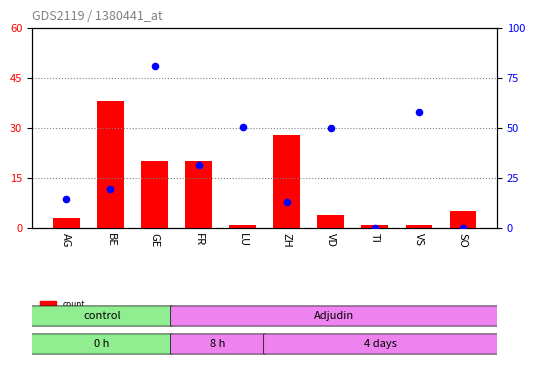

Which series has the widest spread of Y values?

percentile rank within the sample